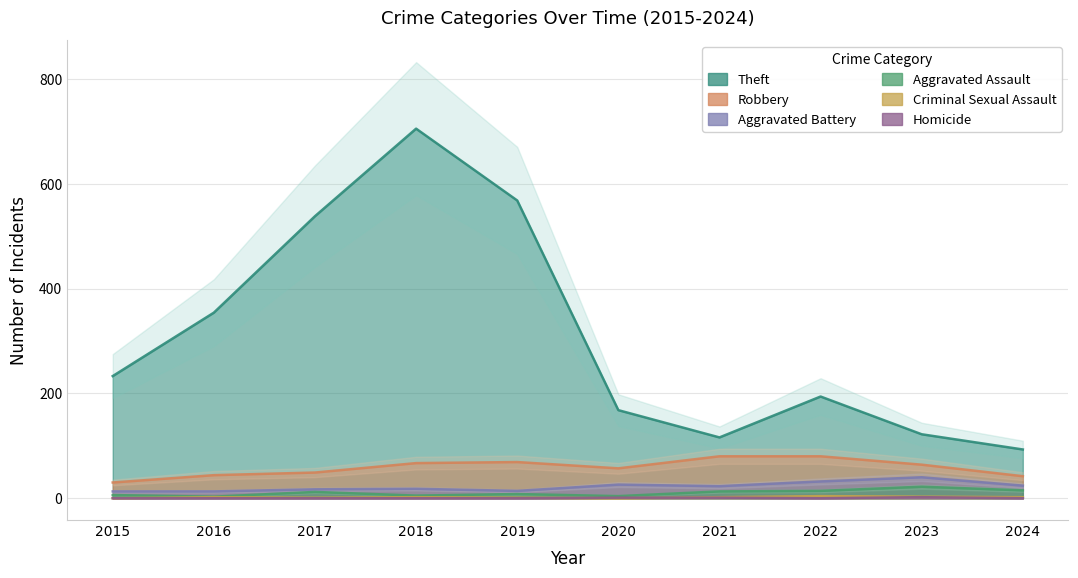

What is the value of the Theft point at the 1st from the left?

233